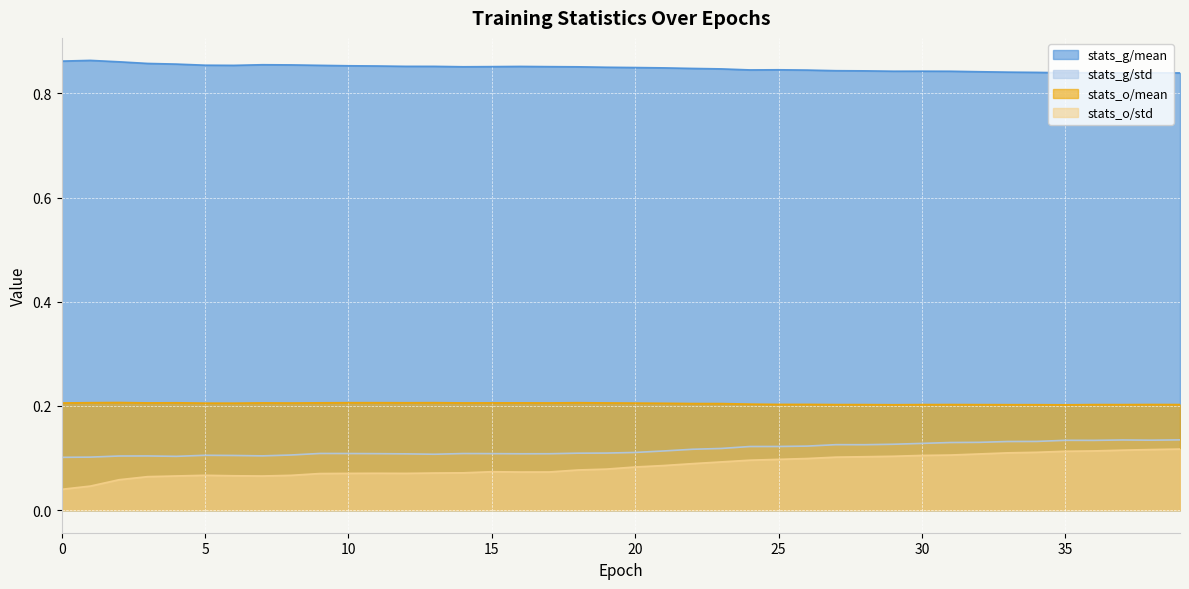

What is the approximate value of stats_o/mean at 19?

0.2